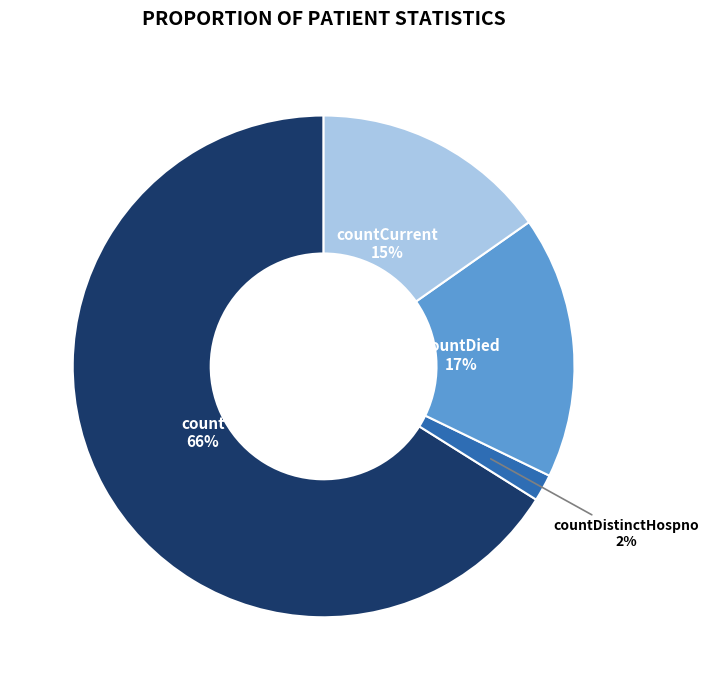

To the nearest percent, what is the average slice percentage?

25%